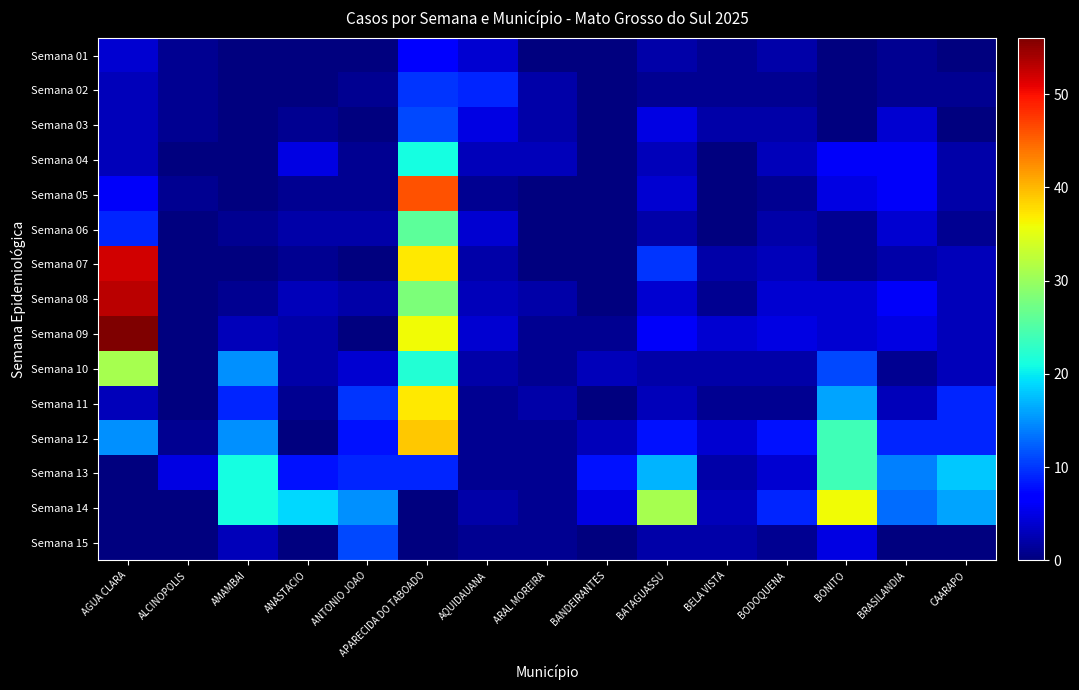

Reading left to right, transcribe all the data shown in this chart.

Semana 01: AGUA CLARA=4	ALCINOPOLIS=1	AMAMBAI=0	ANASTACIO=0	ANTONIO JOAO=0	APARECIDA DO TABOADO=7	AQUIDAUANA=4	ARAL MOREIRA=0	BANDEIRANTES=0	BATAGUASSU=2	BELA VISTA=1	BODOQUENA=2	BONITO=0	BRASILANDIA=1	CAARAPO=0
Semana 02: AGUA CLARA=3	ALCINOPOLIS=1	AMAMBAI=0	ANASTACIO=0	ANTONIO JOAO=1	APARECIDA DO TABOADO=10	AQUIDAUANA=9	ARAL MOREIRA=2	BANDEIRANTES=0	BATAGUASSU=1	BELA VISTA=1	BODOQUENA=1	BONITO=0	BRASILANDIA=1	CAARAPO=1
Semana 03: AGUA CLARA=3	ALCINOPOLIS=1	AMAMBAI=0	ANASTACIO=1	ANTONIO JOAO=0	APARECIDA DO TABOADO=11	AQUIDAUANA=5	ARAL MOREIRA=2	BANDEIRANTES=0	BATAGUASSU=5	BELA VISTA=2	BODOQUENA=2	BONITO=0	BRASILANDIA=4	CAARAPO=0
Semana 04: AGUA CLARA=3	ALCINOPOLIS=0	AMAMBAI=0	ANASTACIO=5	ANTONIO JOAO=1	APARECIDA DO TABOADO=21	AQUIDAUANA=3	ARAL MOREIRA=3	BANDEIRANTES=0	BATAGUASSU=3	BELA VISTA=0	BODOQUENA=3	BONITO=6	BRASILANDIA=6	CAARAPO=2
Semana 05: AGUA CLARA=6	ALCINOPOLIS=1	AMAMBAI=0	ANASTACIO=1	ANTONIO JOAO=1	APARECIDA DO TABOADO=46	AQUIDAUANA=1	ARAL MOREIRA=0	BANDEIRANTES=0	BATAGUASSU=4	BELA VISTA=0	BODOQUENA=1	BONITO=5	BRASILANDIA=6	CAARAPO=2
Semana 06: AGUA CLARA=9	ALCINOPOLIS=0	AMAMBAI=1	ANASTACIO=2	ANTONIO JOAO=2	APARECIDA DO TABOADO=26	AQUIDAUANA=4	ARAL MOREIRA=0	BANDEIRANTES=0	BATAGUASSU=2	BELA VISTA=0	BODOQUENA=2	BONITO=1	BRASILANDIA=4	CAARAPO=1
Semana 07: AGUA CLARA=52	ALCINOPOLIS=0	AMAMBAI=0	ANASTACIO=1	ANTONIO JOAO=0	APARECIDA DO TABOADO=37	AQUIDAUANA=2	ARAL MOREIRA=0	BANDEIRANTES=0	BATAGUASSU=10	BELA VISTA=2	BODOQUENA=3	BONITO=1	BRASILANDIA=2	CAARAPO=3
Semana 08: AGUA CLARA=53	ALCINOPOLIS=0	AMAMBAI=1	ANASTACIO=3	ANTONIO JOAO=2	APARECIDA DO TABOADO=28	AQUIDAUANA=3	ARAL MOREIRA=2	BANDEIRANTES=0	BATAGUASSU=4	BELA VISTA=1	BODOQUENA=4	BONITO=4	BRASILANDIA=6	CAARAPO=3
Semana 09: AGUA CLARA=56	ALCINOPOLIS=0	AMAMBAI=3	ANASTACIO=2	ANTONIO JOAO=0	APARECIDA DO TABOADO=36	AQUIDAUANA=4	ARAL MOREIRA=1	BANDEIRANTES=1	BATAGUASSU=6	BELA VISTA=4	BODOQUENA=5	BONITO=4	BRASILANDIA=5	CAARAPO=3
Semana 10: AGUA CLARA=31	ALCINOPOLIS=0	AMAMBAI=15	ANASTACIO=2	ANTONIO JOAO=4	APARECIDA DO TABOADO=22	AQUIDAUANA=2	ARAL MOREIRA=1	BANDEIRANTES=3	BATAGUASSU=2	BELA VISTA=2	BODOQUENA=2	BONITO=11	BRASILANDIA=1	CAARAPO=3
Semana 11: AGUA CLARA=3	ALCINOPOLIS=0	AMAMBAI=9	ANASTACIO=1	ANTONIO JOAO=10	APARECIDA DO TABOADO=37	AQUIDAUANA=1	ARAL MOREIRA=2	BANDEIRANTES=0	BATAGUASSU=3	BELA VISTA=1	BODOQUENA=1	BONITO=16	BRASILANDIA=3	CAARAPO=9
Semana 12: AGUA CLARA=15	ALCINOPOLIS=1	AMAMBAI=15	ANASTACIO=0	ANTONIO JOAO=8	APARECIDA DO TABOADO=39	AQUIDAUANA=1	ARAL MOREIRA=1	BANDEIRANTES=3	BATAGUASSU=8	BELA VISTA=4	BODOQUENA=8	BONITO=24	BRASILANDIA=9	CAARAPO=9
Semana 13: AGUA CLARA=0	ALCINOPOLIS=5	AMAMBAI=21	ANASTACIO=8	ANTONIO JOAO=9	APARECIDA DO TABOADO=9	AQUIDAUANA=1	ARAL MOREIRA=1	BANDEIRANTES=8	BATAGUASSU=17	BELA VISTA=2	BODOQUENA=4	BONITO=24	BRASILANDIA=14	CAARAPO=18
Semana 14: AGUA CLARA=0	ALCINOPOLIS=0	AMAMBAI=21	ANASTACIO=19	ANTONIO JOAO=15	APARECIDA DO TABOADO=0	AQUIDAUANA=2	ARAL MOREIRA=1	BANDEIRANTES=5	BATAGUASSU=31	BELA VISTA=3	BODOQUENA=9	BONITO=36	BRASILANDIA=13	CAARAPO=16
Semana 15: AGUA CLARA=0	ALCINOPOLIS=0	AMAMBAI=3	ANASTACIO=0	ANTONIO JOAO=11	APARECIDA DO TABOADO=0	AQUIDAUANA=1	ARAL MOREIRA=1	BANDEIRANTES=0	BATAGUASSU=2	BELA VISTA=2	BODOQUENA=1	BONITO=5	BRASILANDIA=0	CAARAPO=0